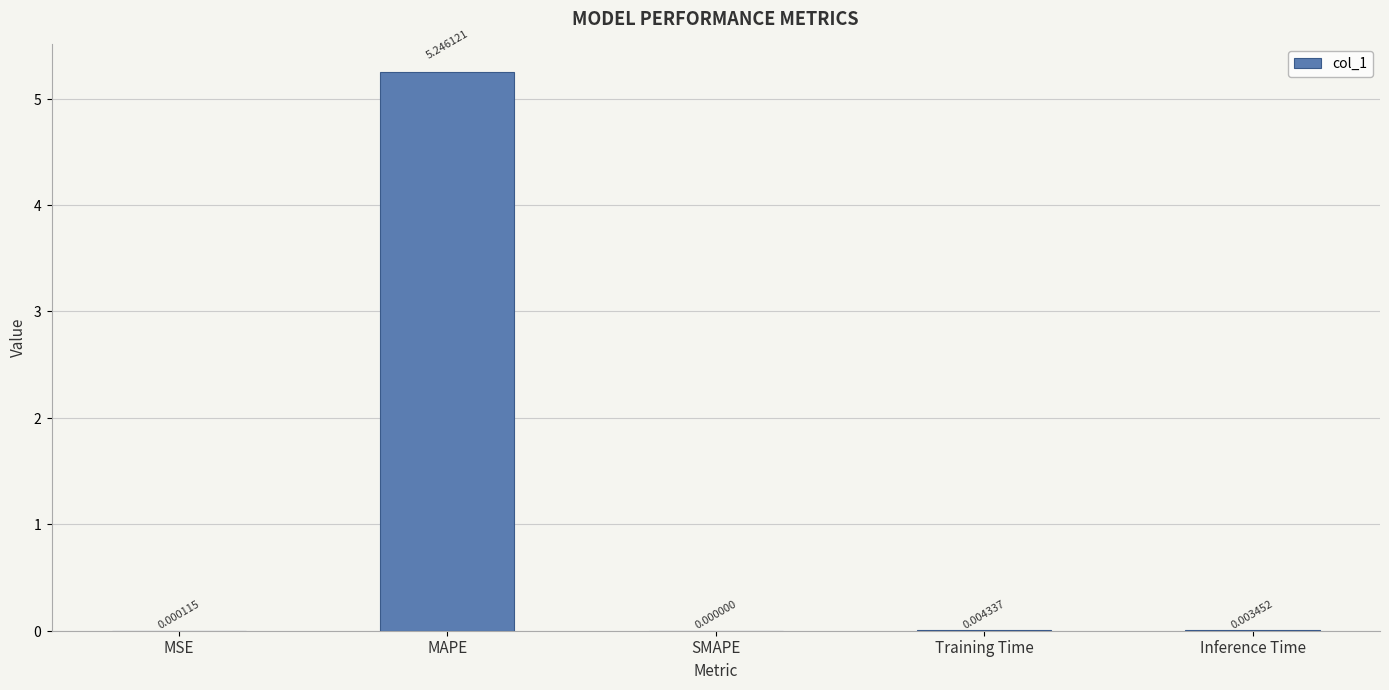

What is the sum of all values?

5.3